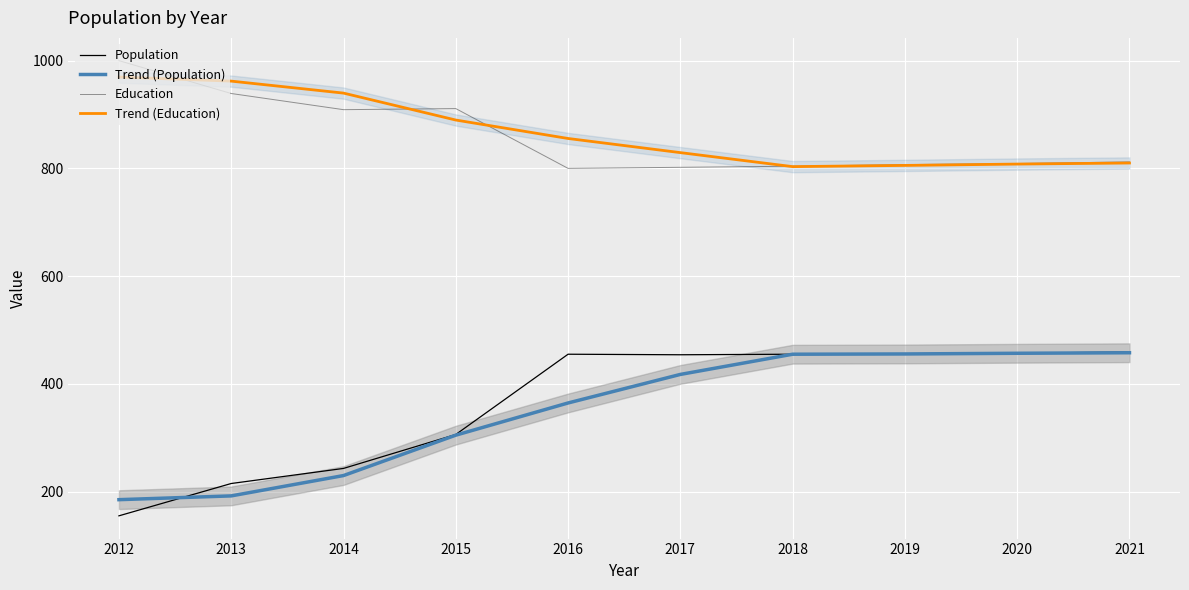

The value of Trend (Population) at 2014 is 98.8. True or false?

False